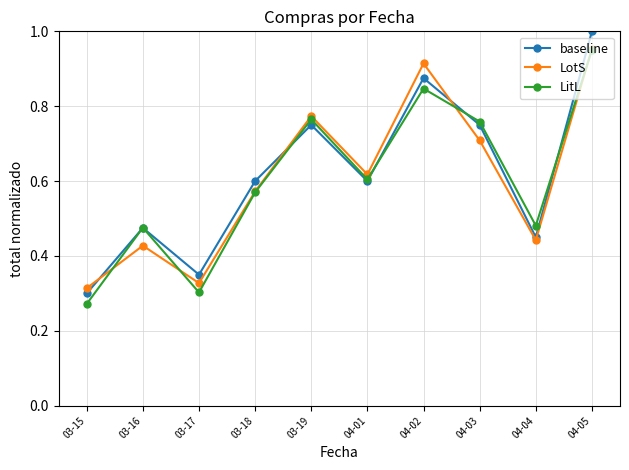

What position from the left is 04-04?

9